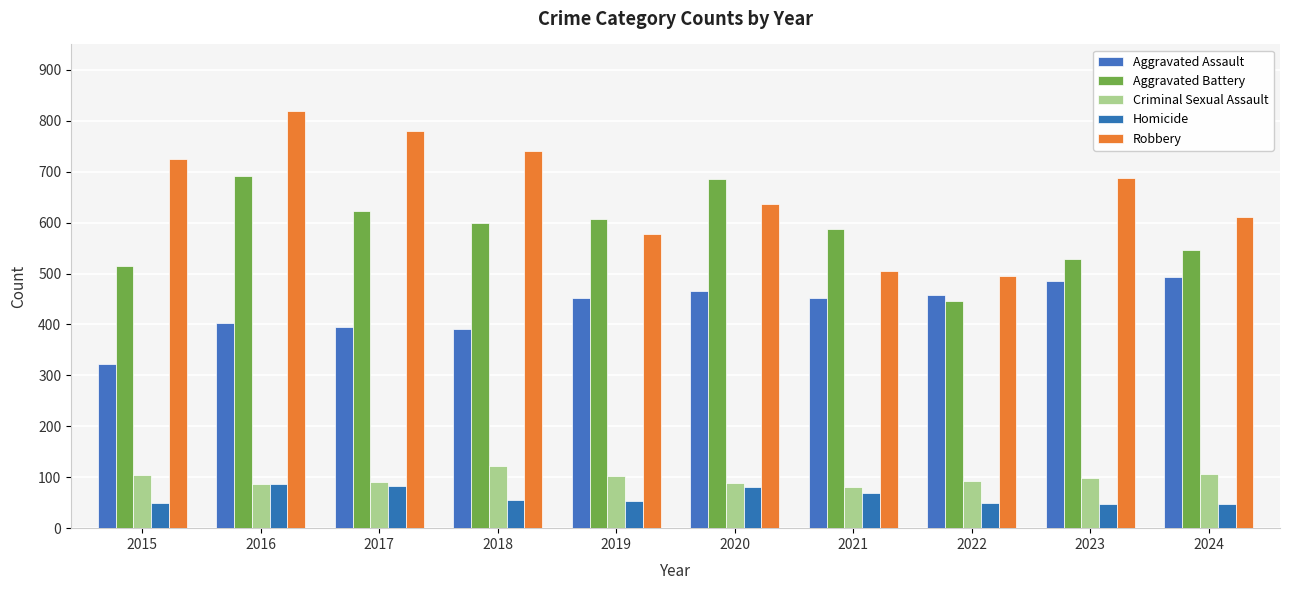

What is the highest value of the Homicide series?

87